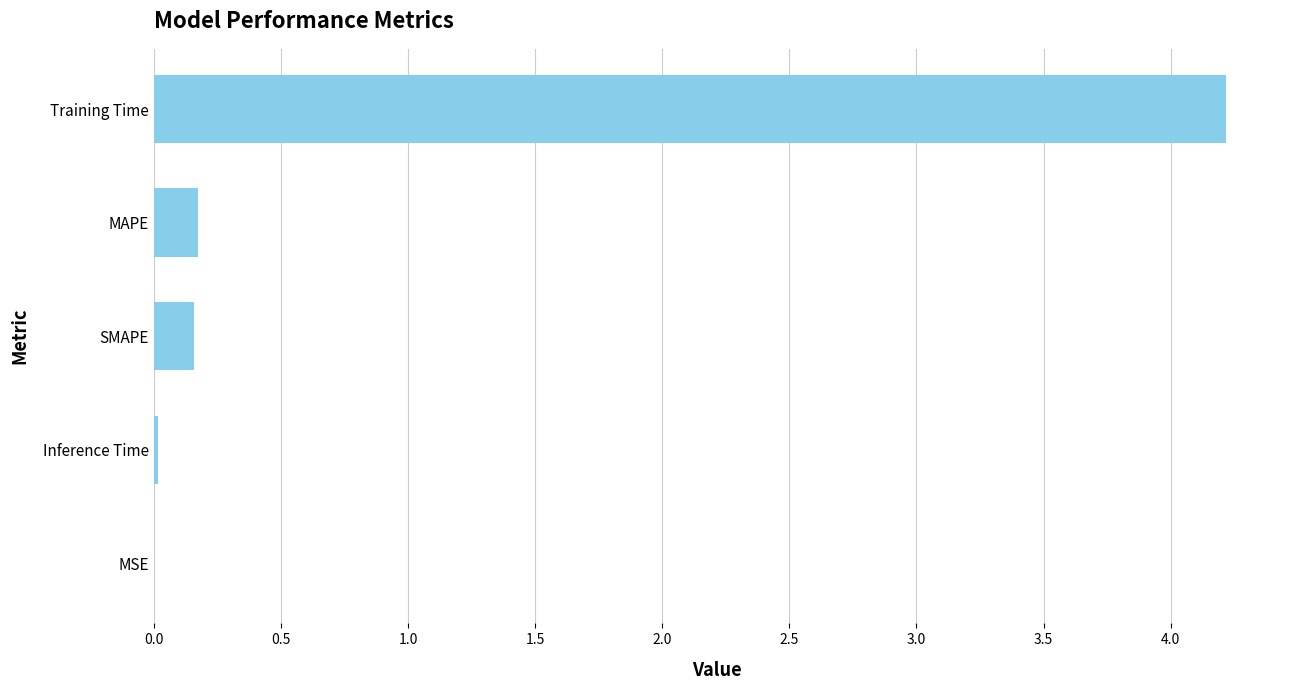

The value at Inference Time is 0.0. True or false?

True